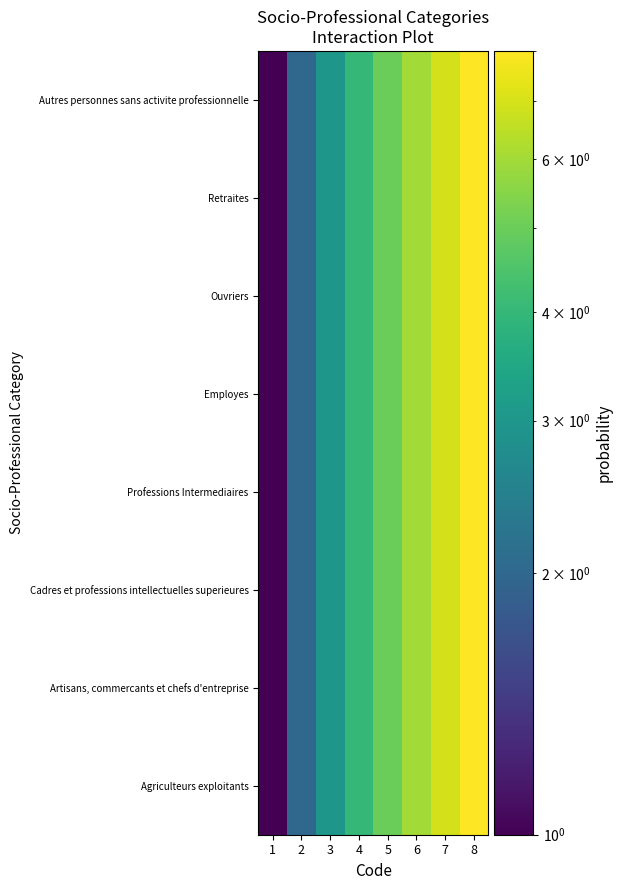

What is the maximum value shown in the chart?

8